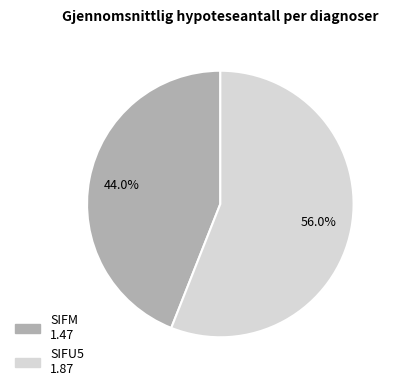

Rank the categories by value from lowest to highest.

SIFM, SIFU5